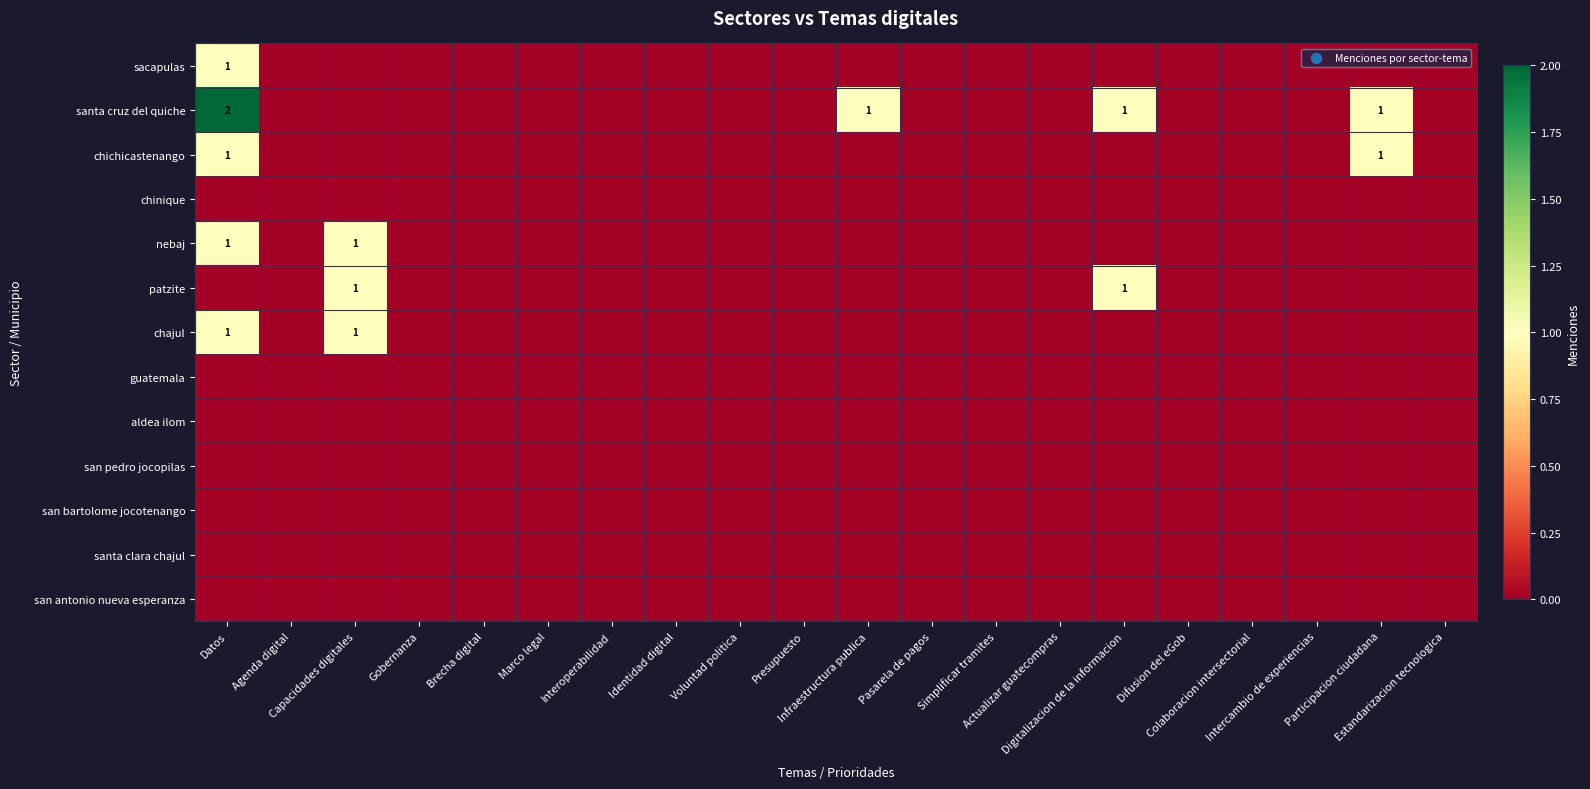

Count the number of data series in this chart.

13